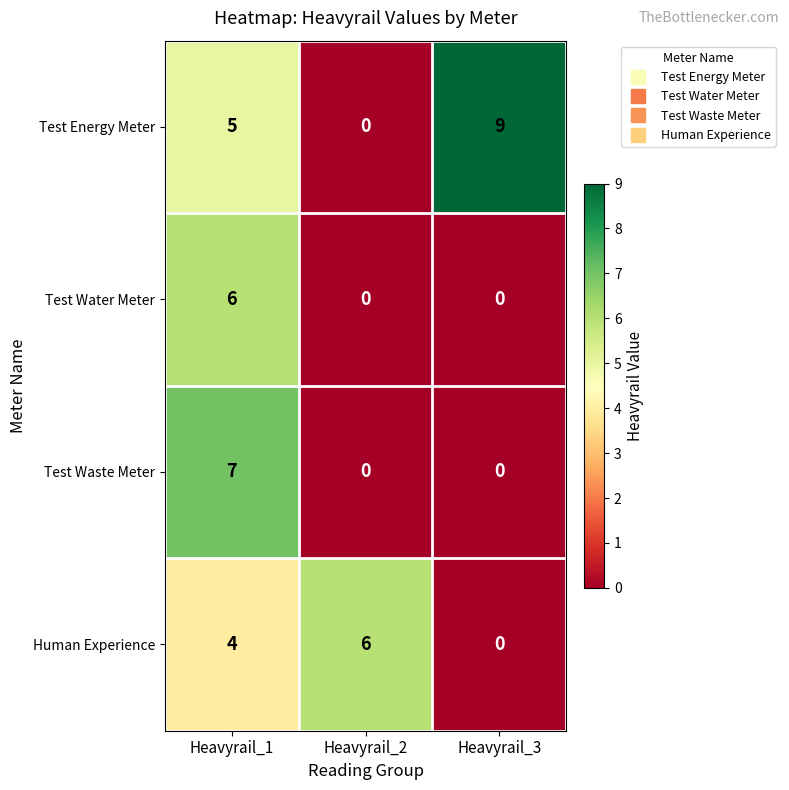

How many data points does each series have?

3